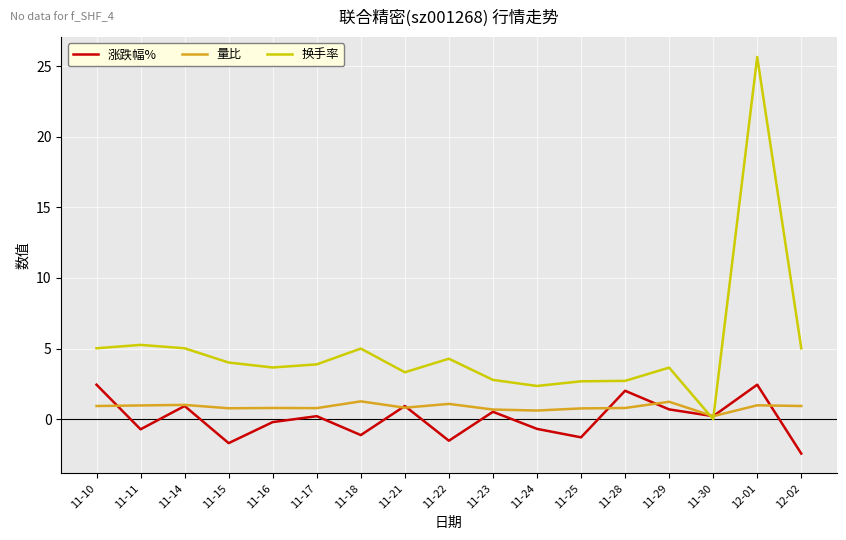

What is the maximum value for 涨跌幅%?

2.4